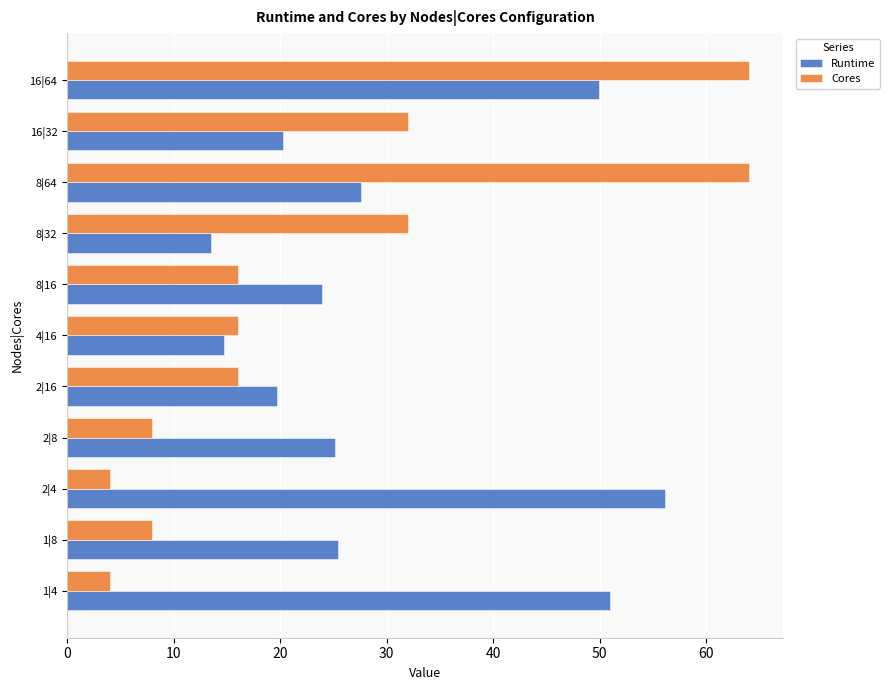

At which category is the sum across all series the highest?

16|64